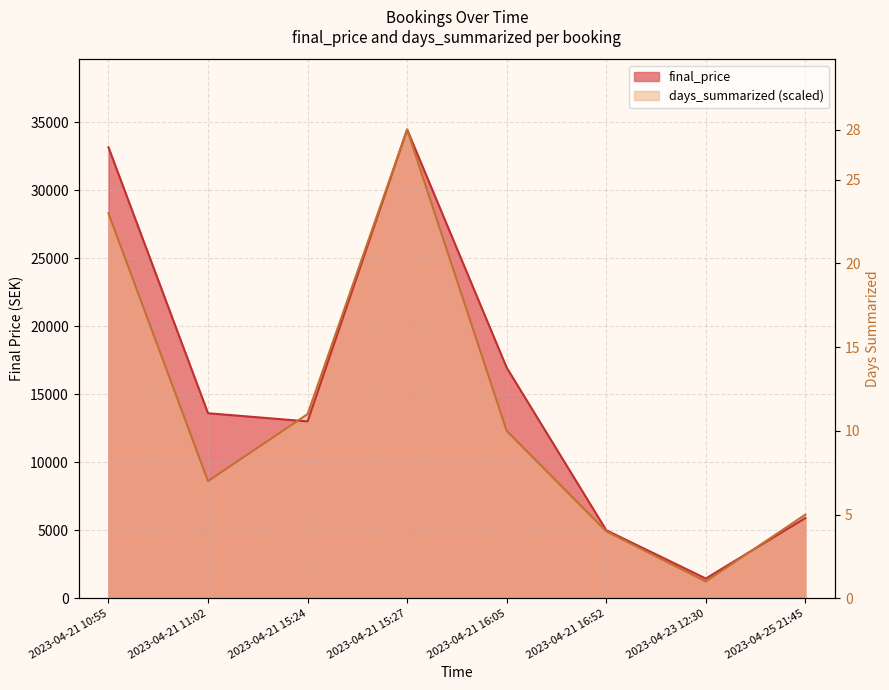

Reading left to right, what are all the values shown in this chart?

final_price: 33150.0	13600.0	13000.0	34450.0	16950.0	5000.0	1450.0	5900.0
days_summarized: 28298.2	8612.5	13533.9	34450.0	12303.6	4921.4	1230.4	6151.8